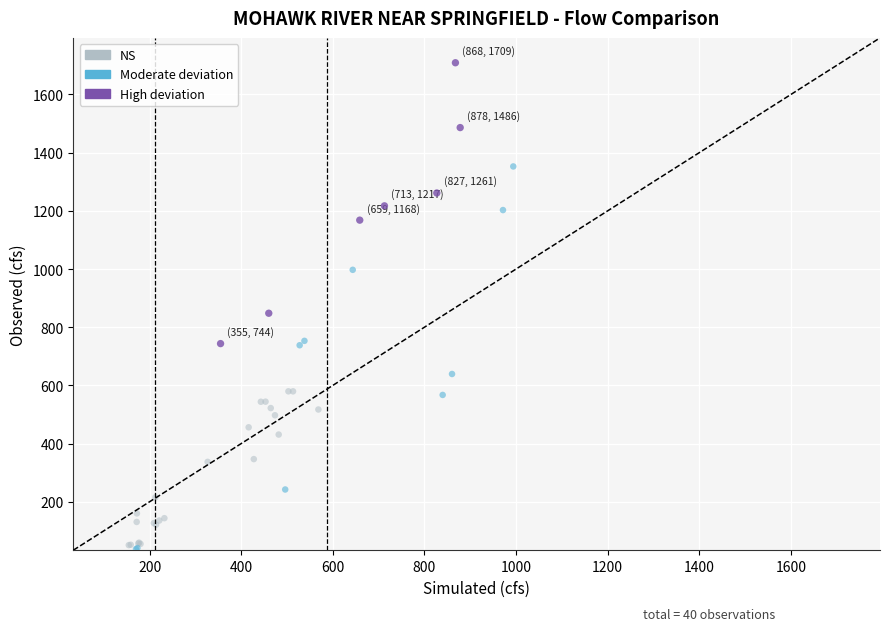

Which series reaches the maximum Y coordinate?

High deviation